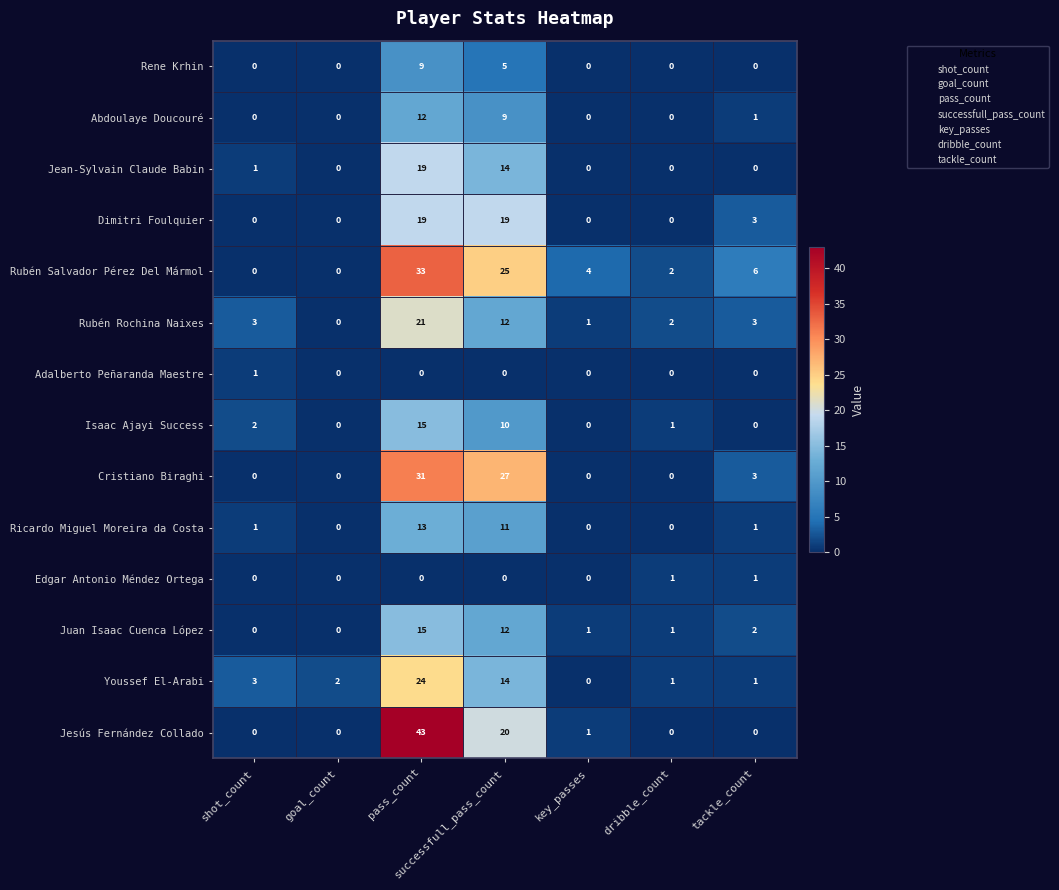

Count the number of categories in the chart.

7